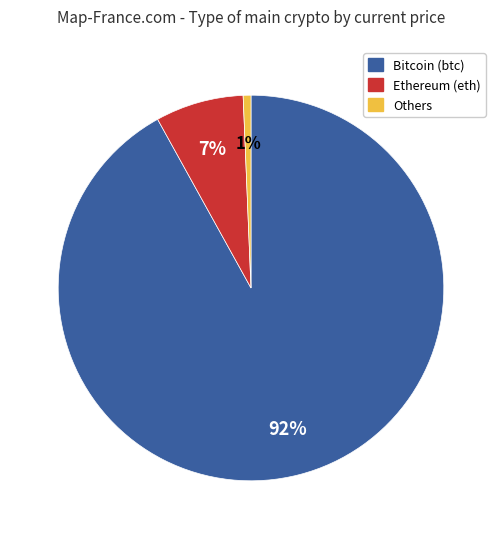

Is there any slice that represents more than half of the pie?

Yes